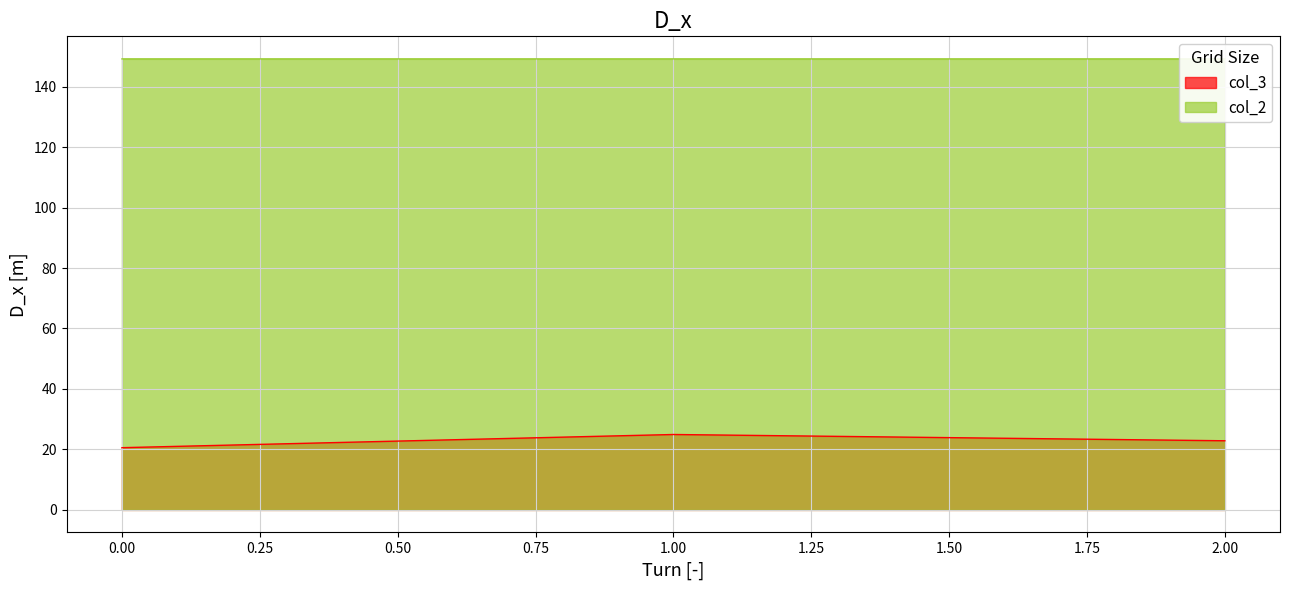

What is the minimum value for col_3_line?

20.6